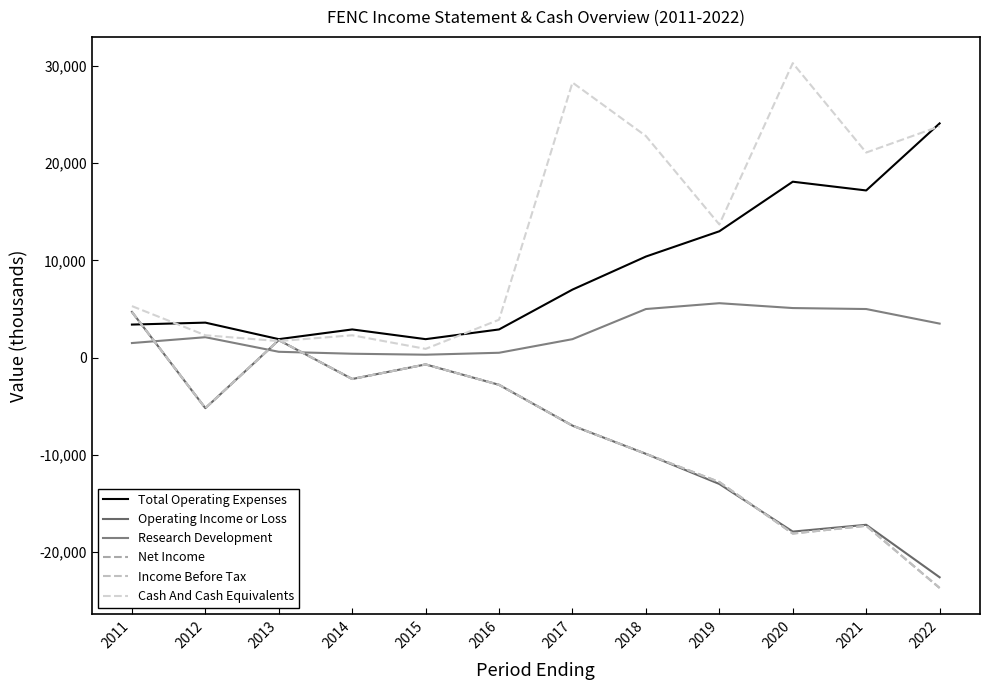

Which series has the largest total across all categories?

Cash And Cash Equivalents